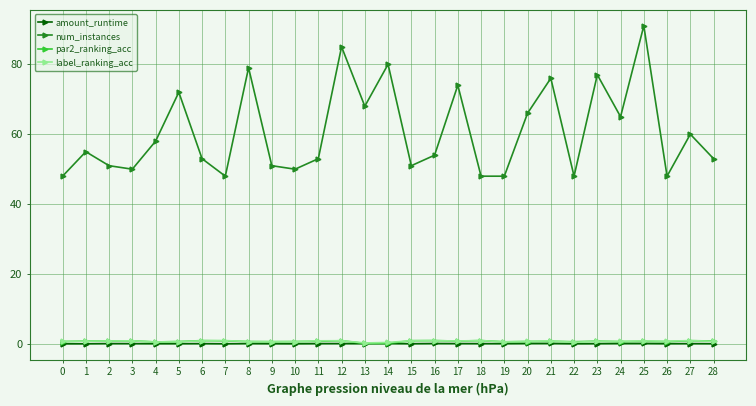

How many lines are shown in the chart?

4